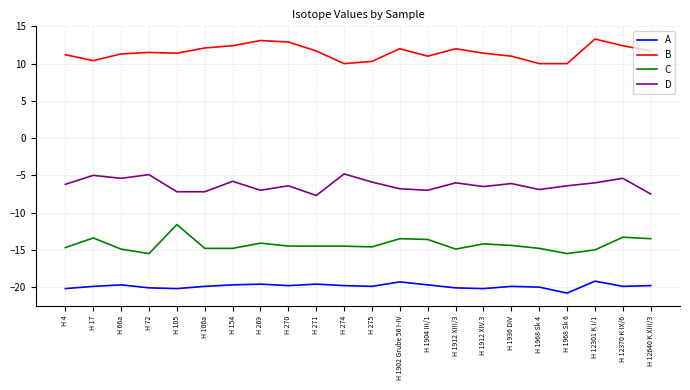

What is the difference between the highest and lowest values at H 154?

32.1